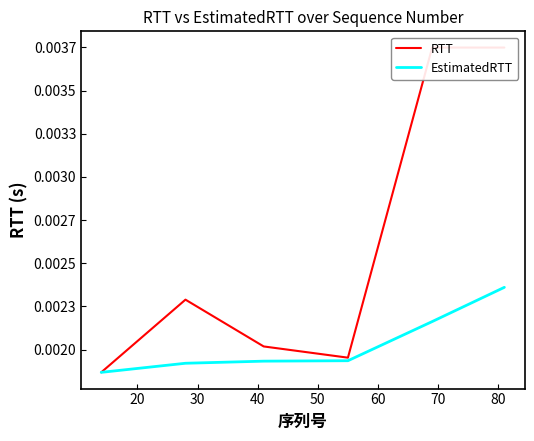

Which series has the widest spread of values?

RTT